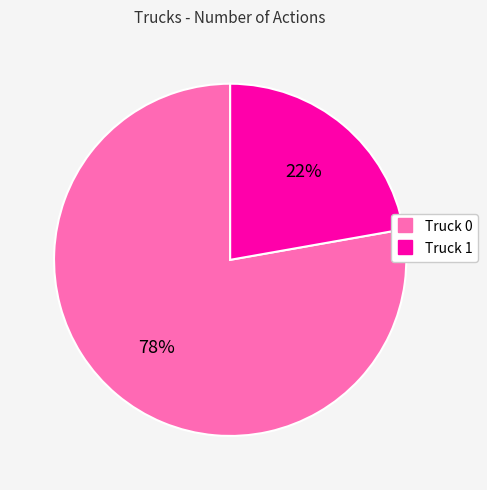

The Truck 0 slice represents 87% of the pie. True or false?

False